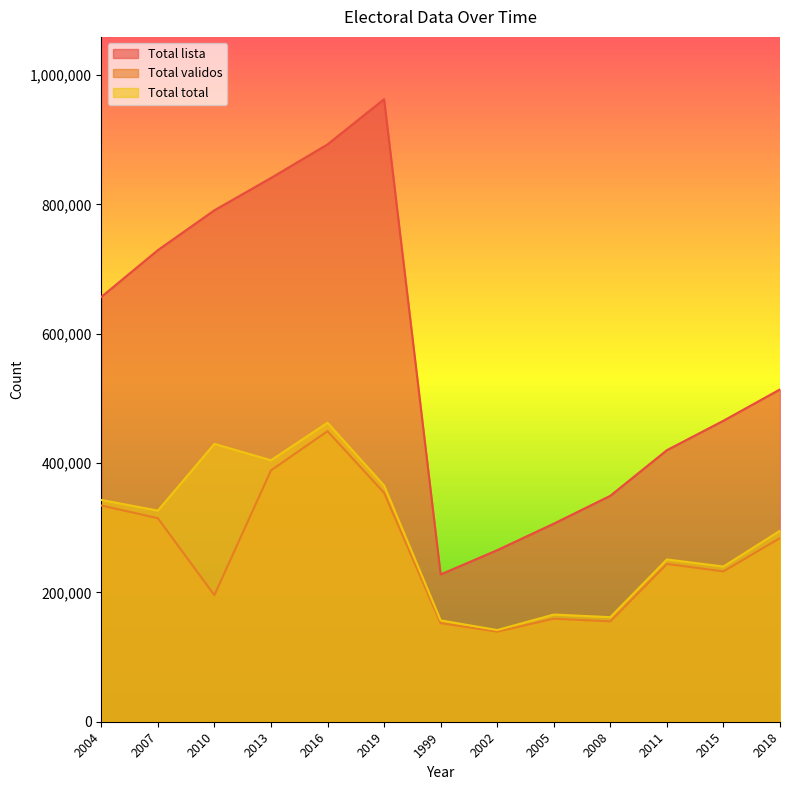

Which has a higher value, 2015 or 2004?

2004